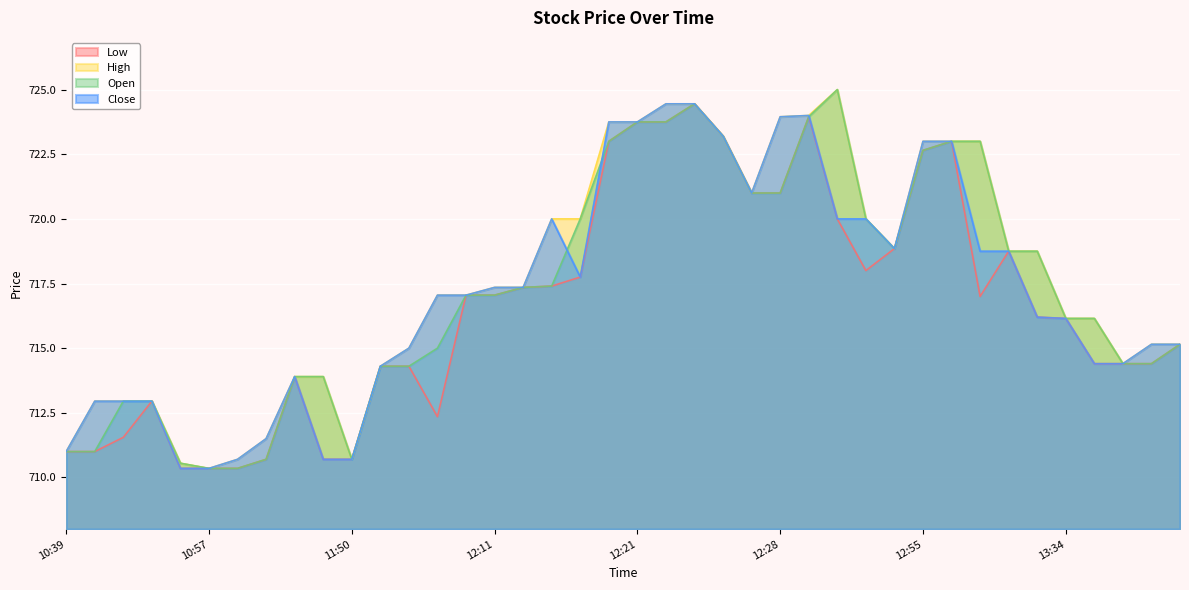

Does the chart display data point markers on the line(s)?

No